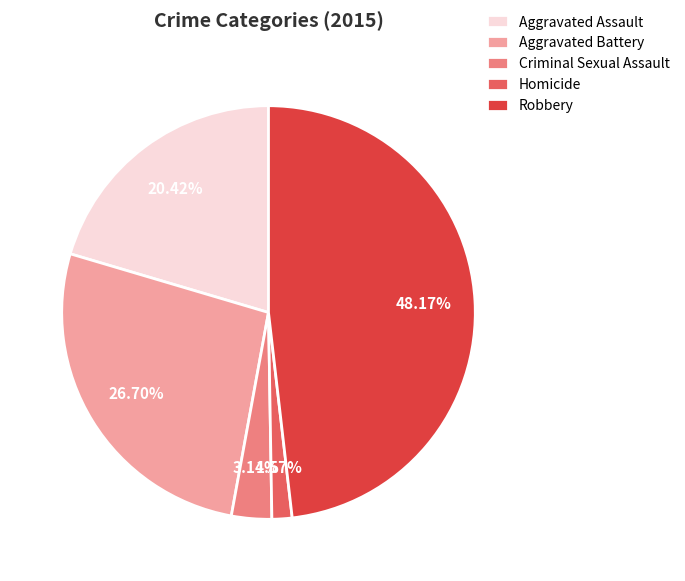

Is the sum of Aggravated Assault and Criminal Sexual Assault greater than half?

No